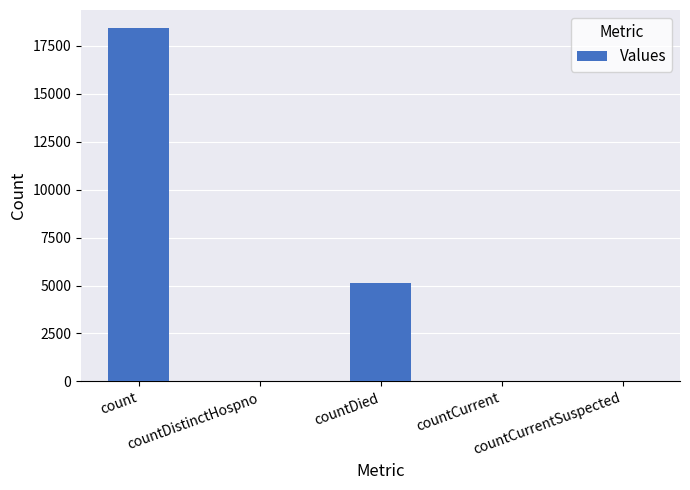

How many categories are shown in the chart?

5